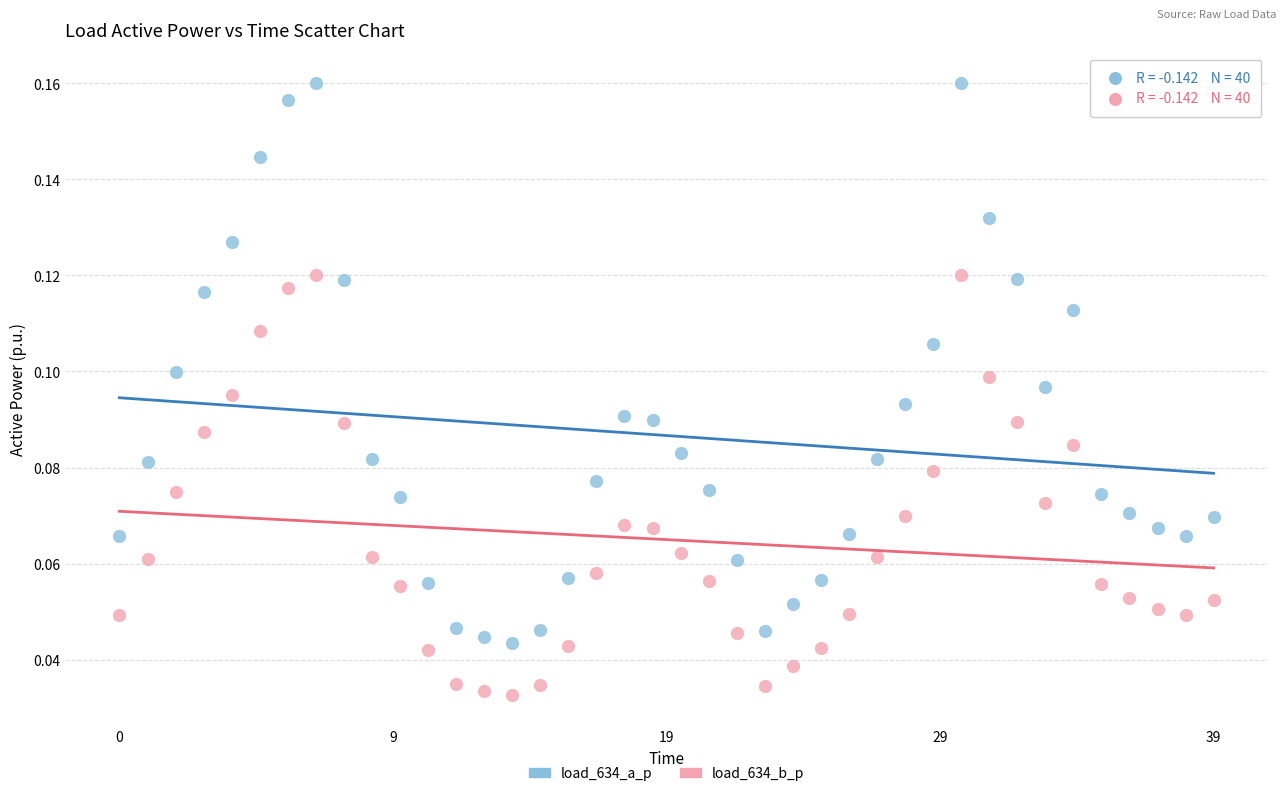

Which series contains the lowest Y value?

load_634_b_p